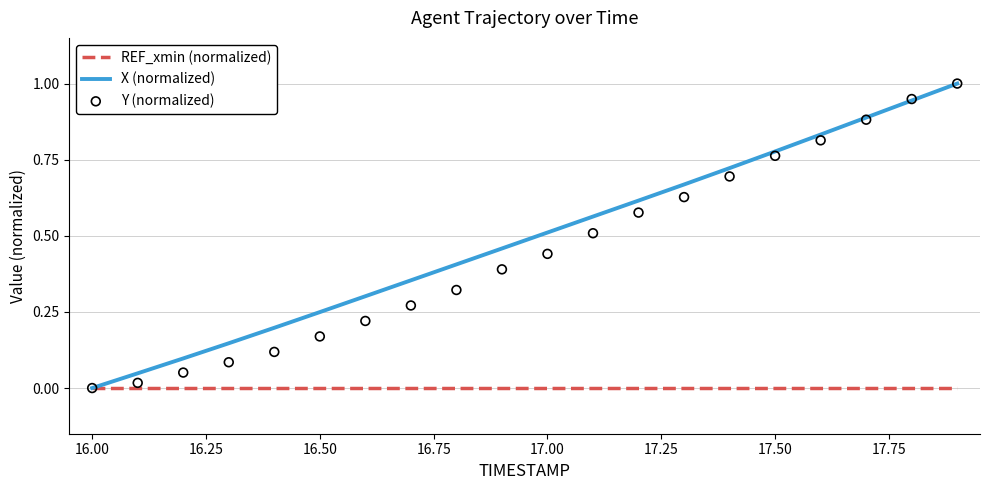

At which label does X (normalized) reach its minimum?

16.00